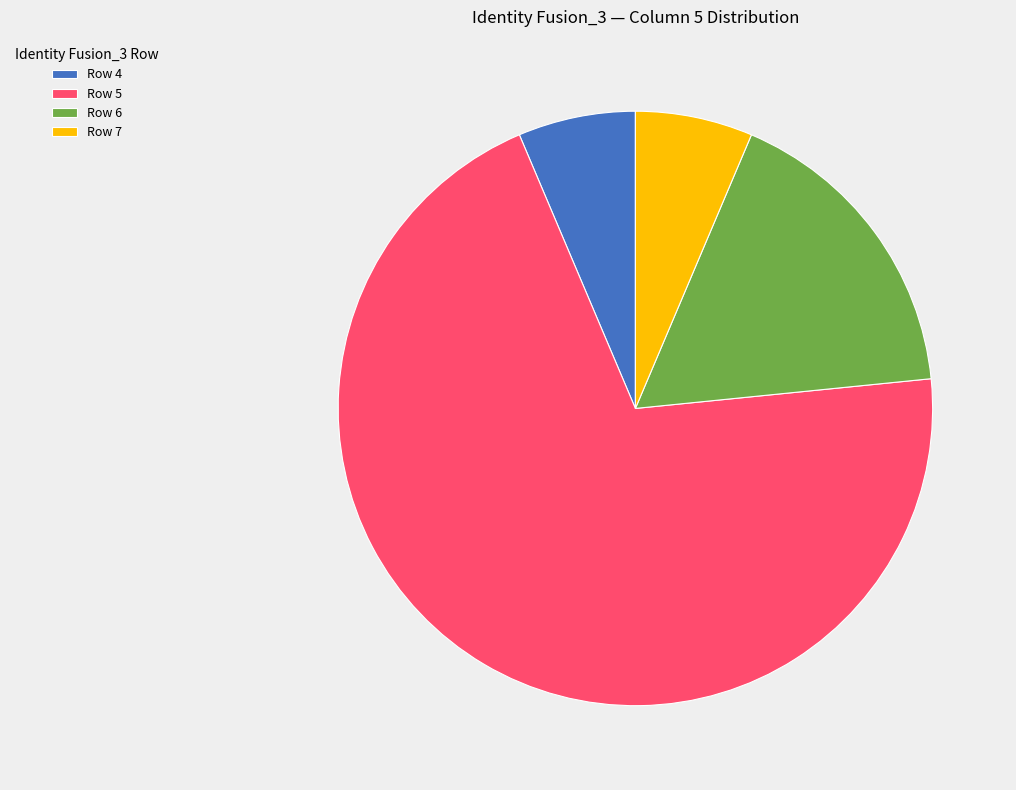

What is the largest slice in the pie chart?

Row 5